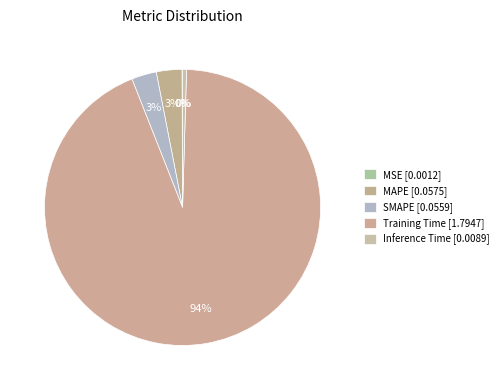

Rank the categories by value from lowest to highest.

MSE, Inference Time, SMAPE, MAPE, Training Time